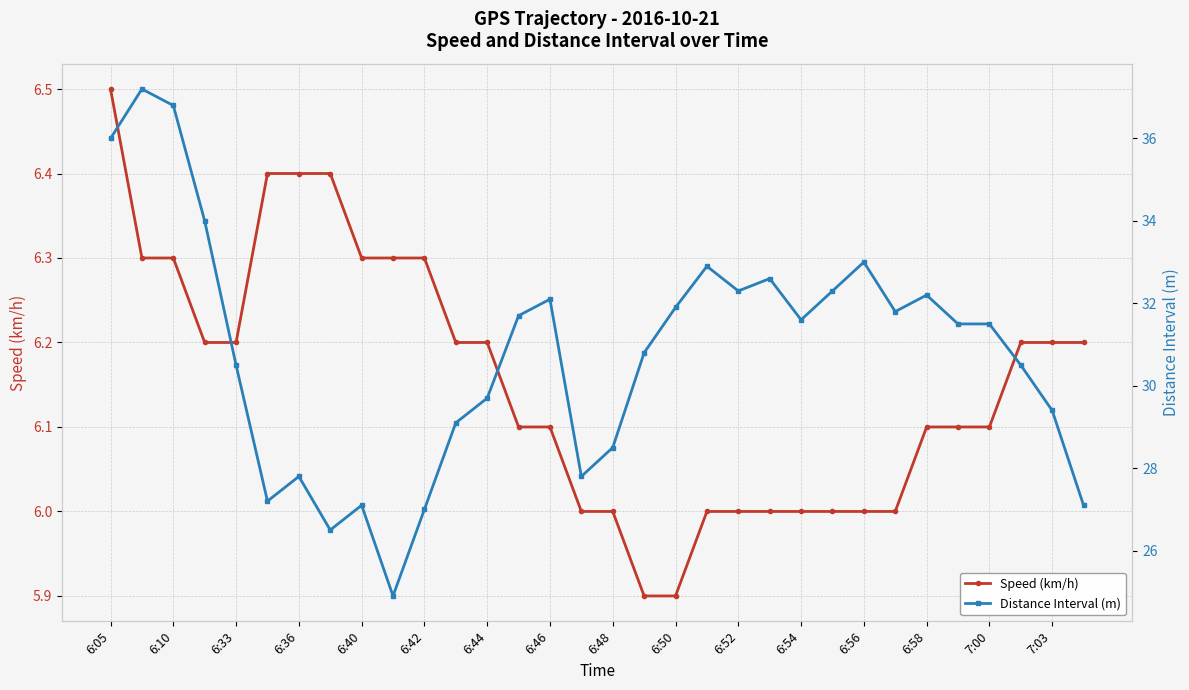

True or false: Speed (km/h) has a value of 6.1 at 6:46.

True